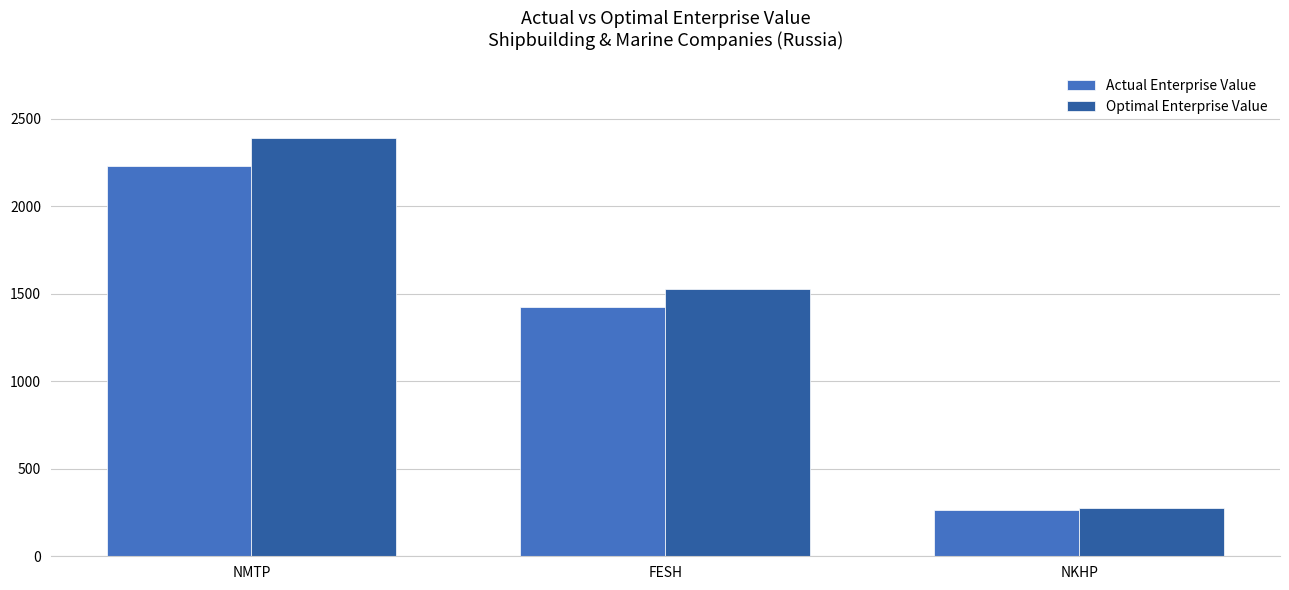

Which category has the lowest value across all series?

NKHP